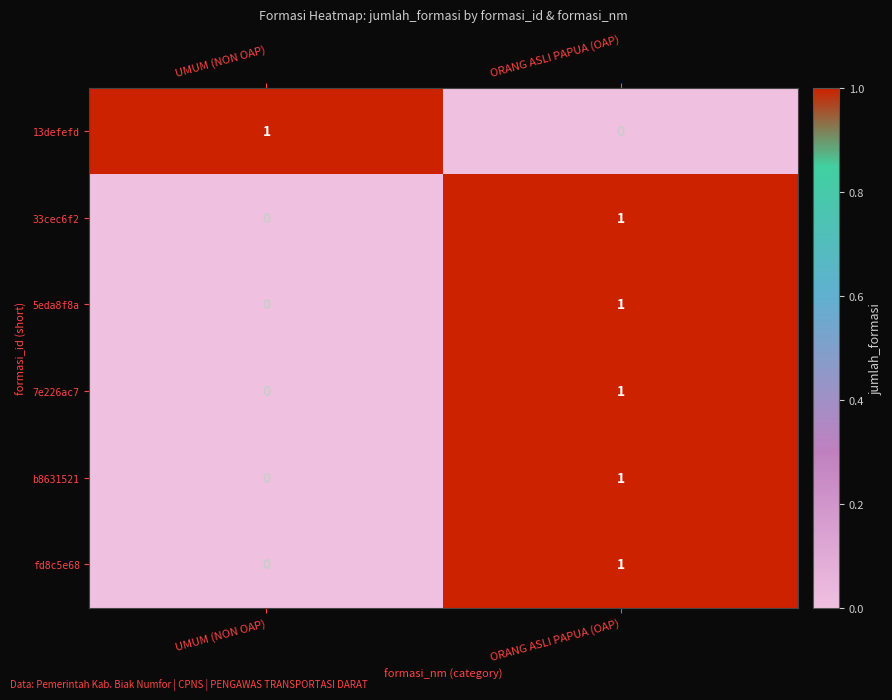

The b8631521 series shows 0 at UMUM (NON OAP). True or false?

True